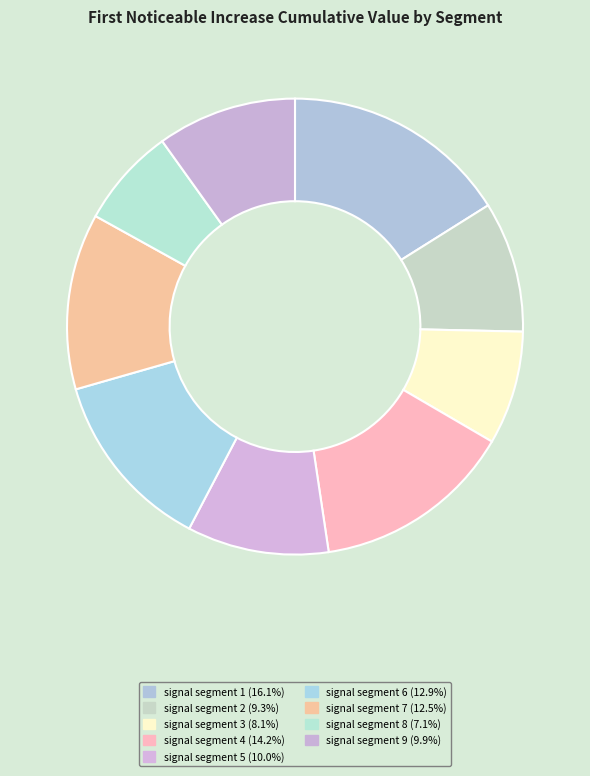

Count the number of slices in the pie.

9